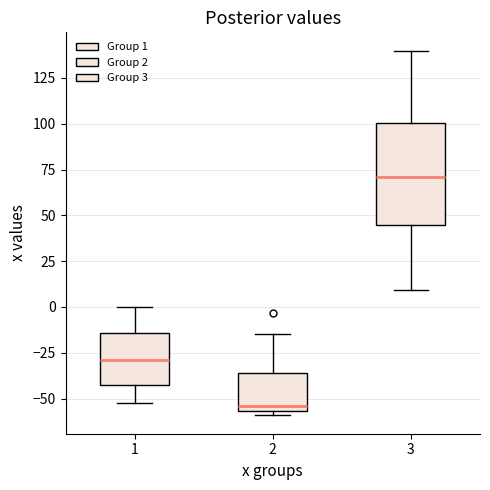

Reading left to right, transcribe this box plot: for each box, give where its median line is, the range the box spans, and where its two whiskers end, as read against the y-axis. The values are not printed on the chart, so give them approximately, as read against the axis.

1: median -30, box -40 to -15, whiskers -50 to 0
2: median -55 (just above the box's lower edge), box -55 to -35, whiskers -60 to -15
3: median 70, box 45 to 100, whiskers 10 to 140